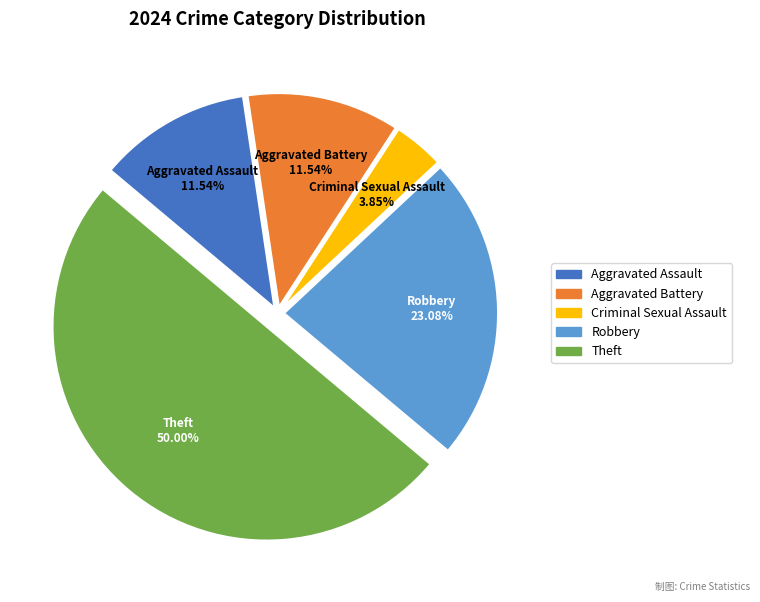

How many slices are in this pie chart?

5